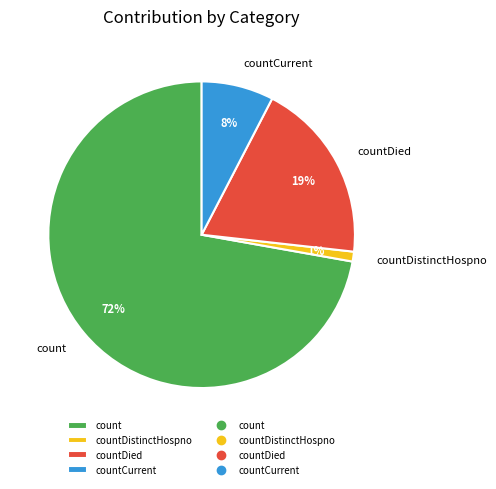

The countCurrent slice represents 8% of the pie. True or false?

True